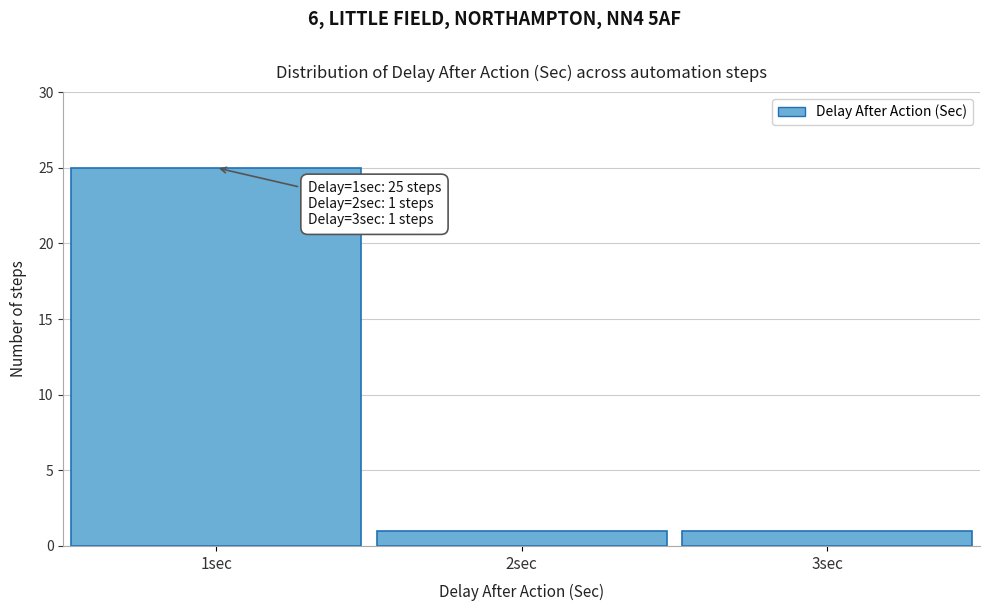

Reading left to right, transcribe all the data shown in this chart.

1sec=25	2sec=1	3sec=1